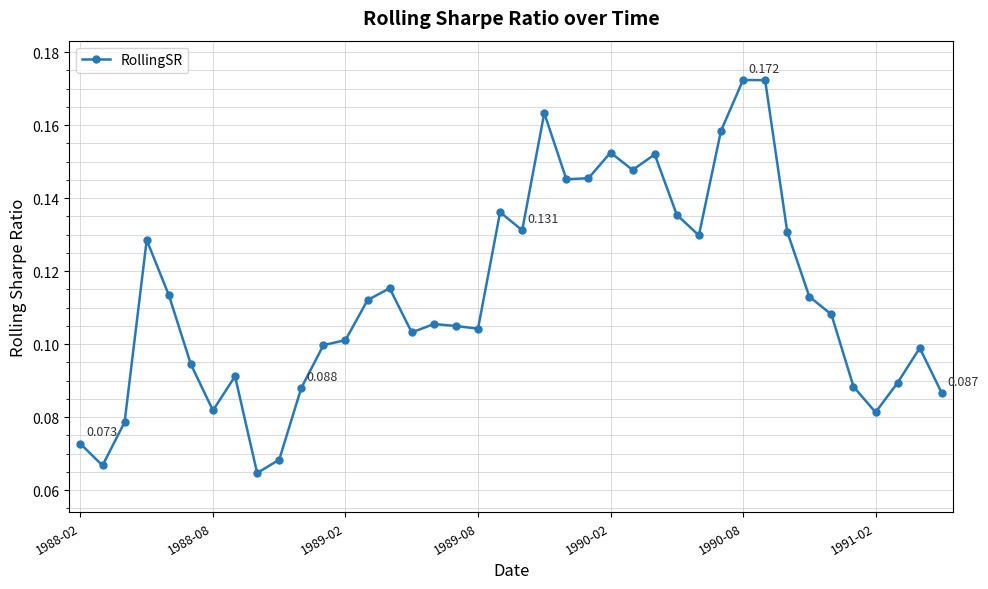

Count the number of categories in the chart.

40